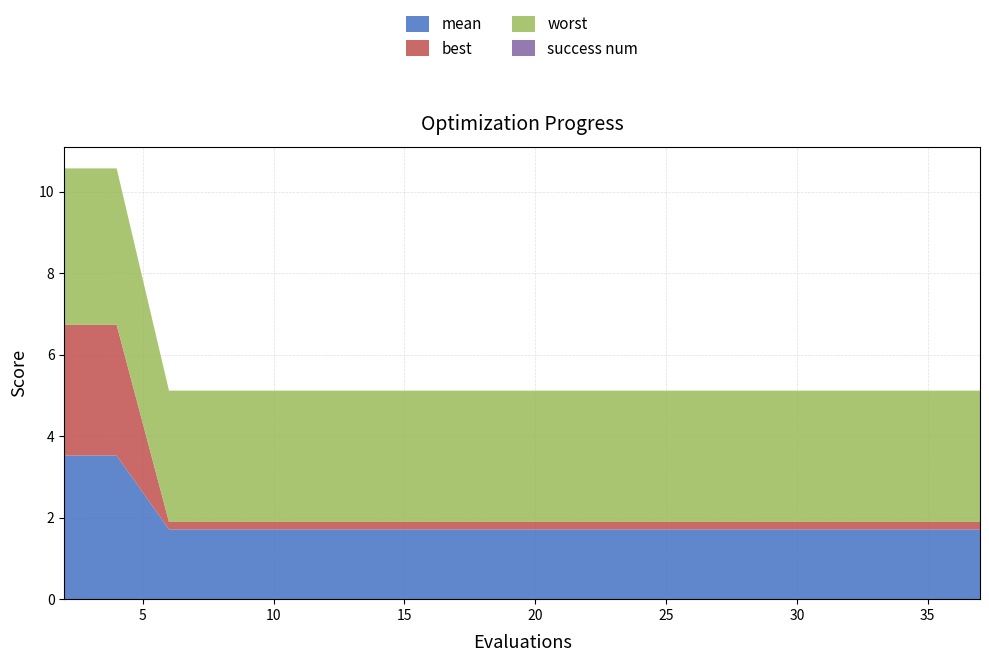

Reading left to right, transcribe all the data shown in this chart.

mean: 3.5	3.5	1.7	1.7	1.7	1.7	1.7	1.7	1.7	1.7	1.7	1.7	1.7	1.7	1.7	1.7	1.7	1.7	1.7	1.7
best: 3.2	3.2	0.2	0.2	0.2	0.2	0.2	0.2	0.2	0.2	0.2	0.2	0.2	0.2	0.2	0.2	0.2	0.2	0.2	0.2
worst: 3.8	3.8	3.2	3.2	3.2	3.2	3.2	3.2	3.2	3.2	3.2	3.2	3.2	3.2	3.2	3.2	3.2	3.2	3.2	3.2
success num: 0.0	0.0	0.0	0.0	0.0	0.0	0.0	0.0	0.0	0.0	0.0	0.0	0.0	0.0	0.0	0.0	0.0	0.0	0.0	0.0